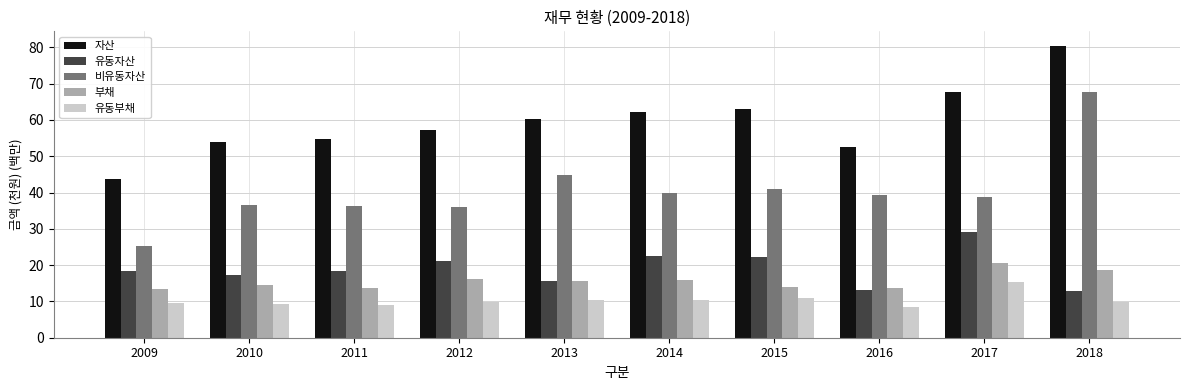

What is the approximate value of 유동자산 at 2011?

18.5